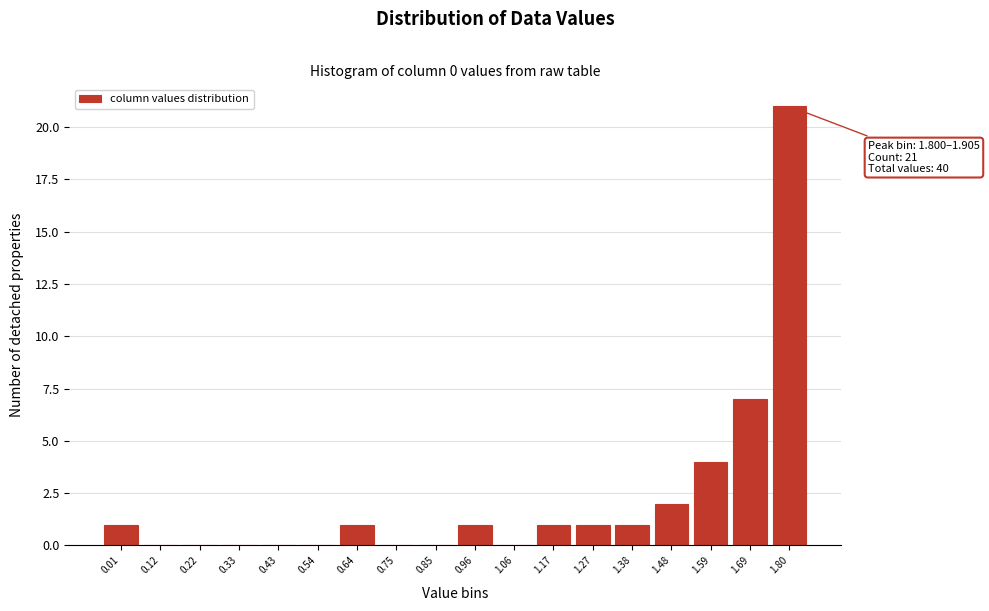

Reading right to left, extract all data points from this chart.

1.80=21	1.69=7	1.59=4	1.48=2	1.38=1	1.27=1	1.17=1	1.06=0	0.96=1	0.85=0	0.75=0	0.64=1	0.54=0	0.43=0	0.33=0	0.22=0	0.12=0	0.01=1